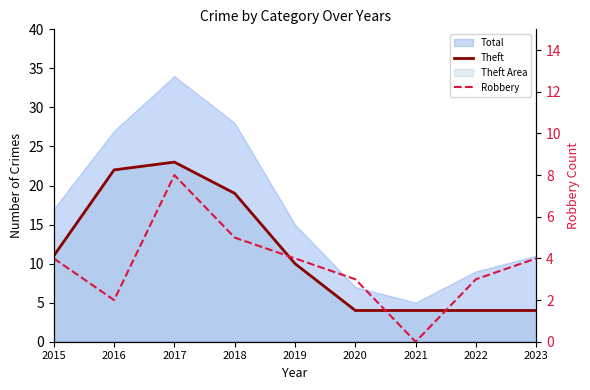

Between 2021 and 2023, which series saw the biggest shift?

Robbery